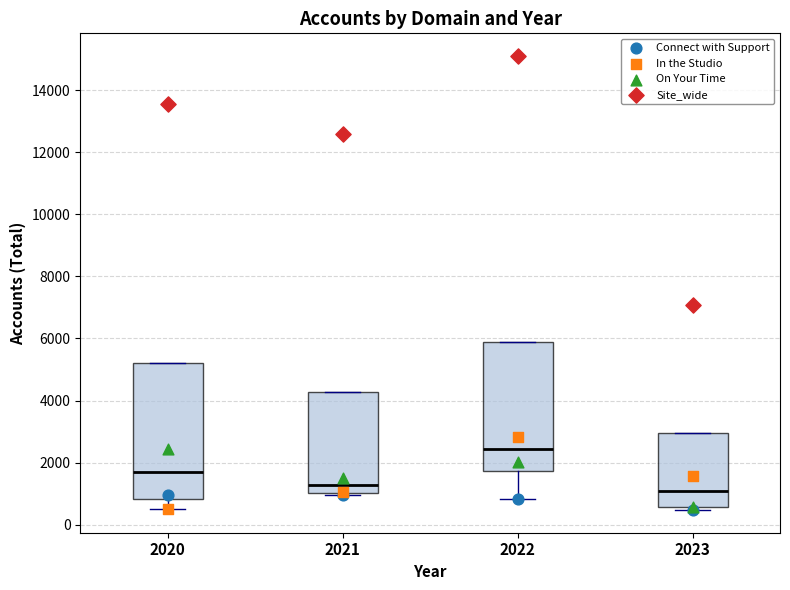

Where is the lower edge of the box at x = 2020 on the y-axis? The values are not printed on the chart, so give them approximately, as read against the axis.

800